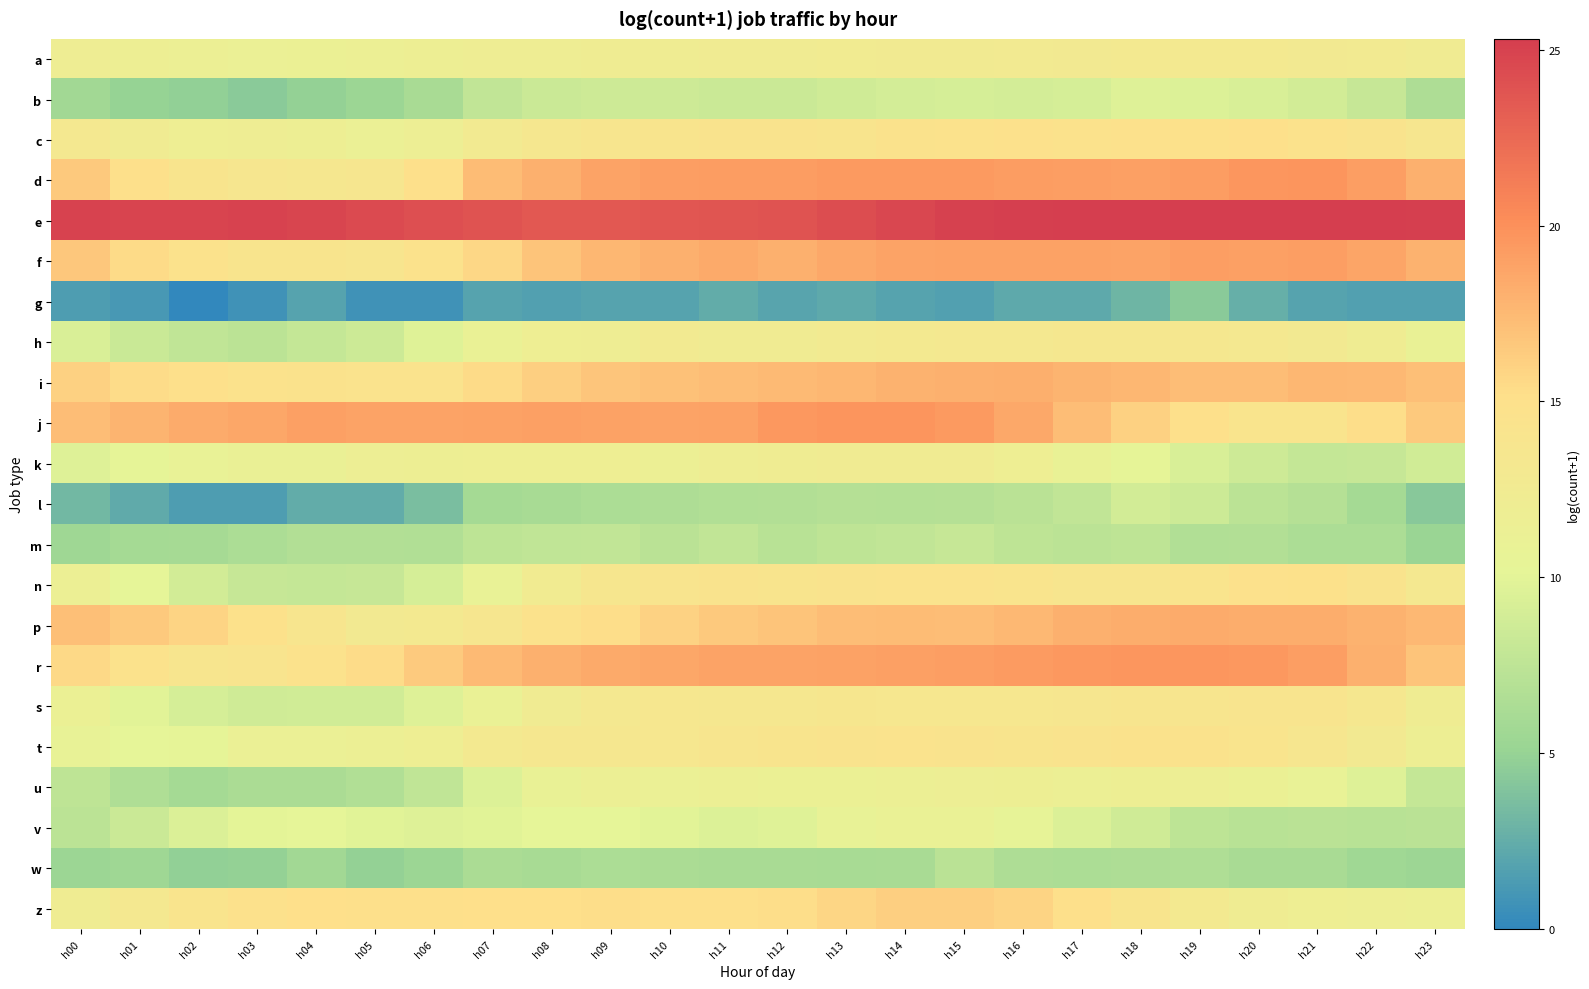

Which series has the largest total across all categories?

e